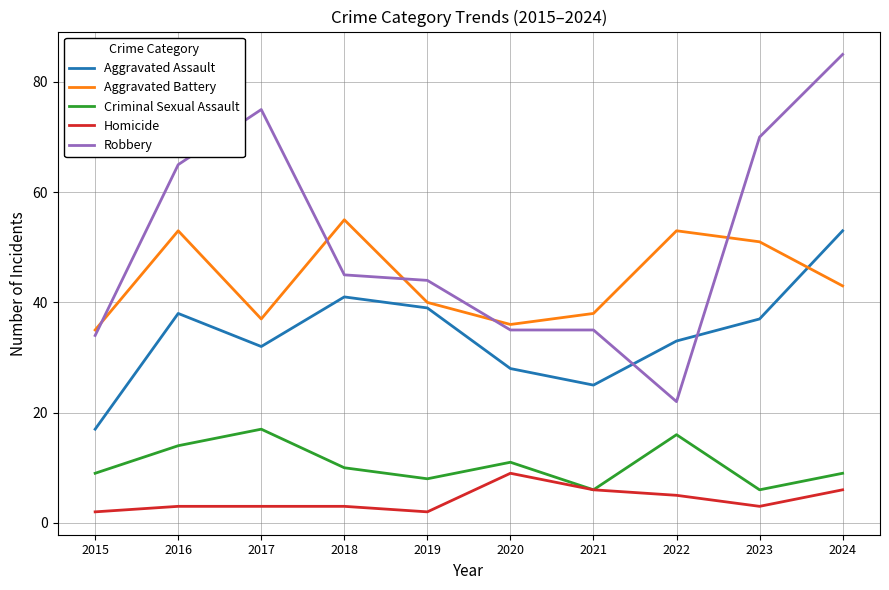

What value does the Aggravated Battery series have at 2016, to the nearest 10?

50